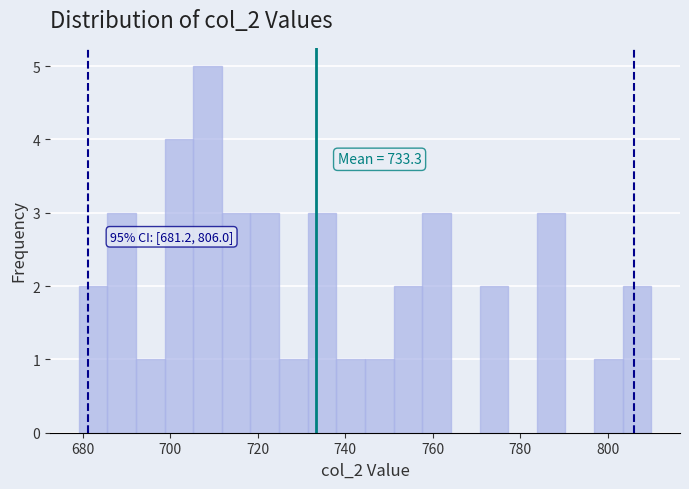

Around what value on the x-axis is the tallest bar? Give the approximate position of its centre, as read against the axis.

708